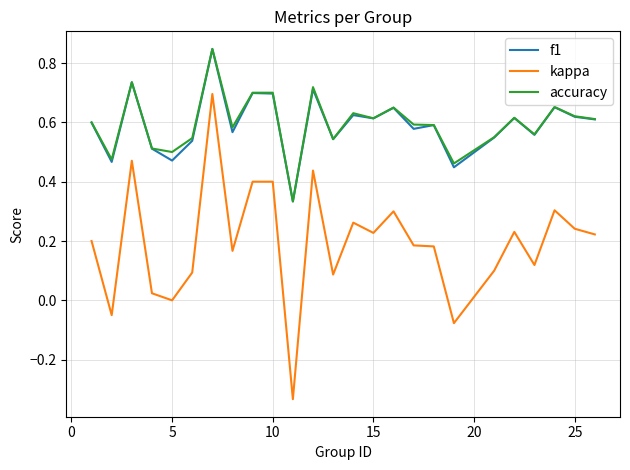

True or false: accuracy has more than 2 interior local peaks.

True